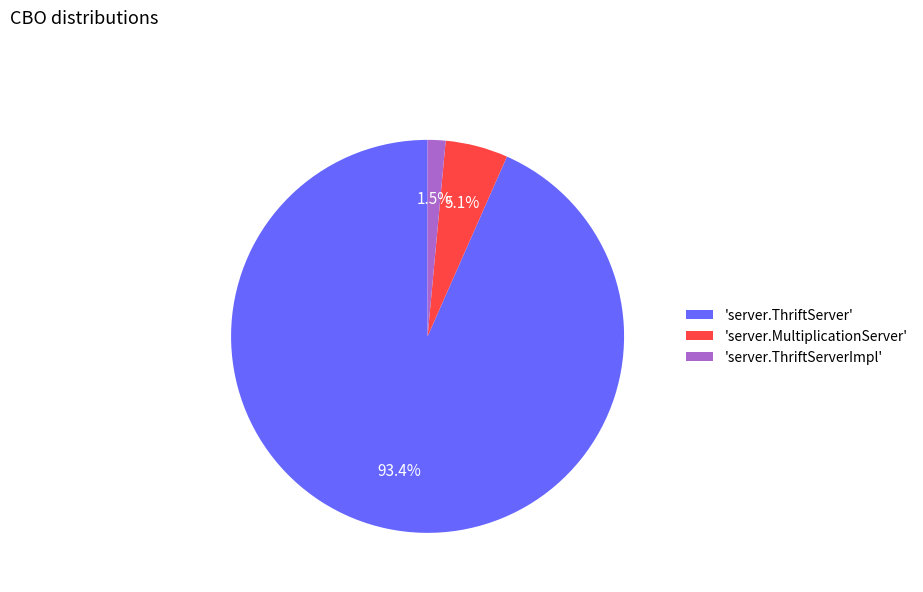

Which has a higher value, 'server.ThriftServer' or 'server.ThriftServerImpl'?

'server.ThriftServer'